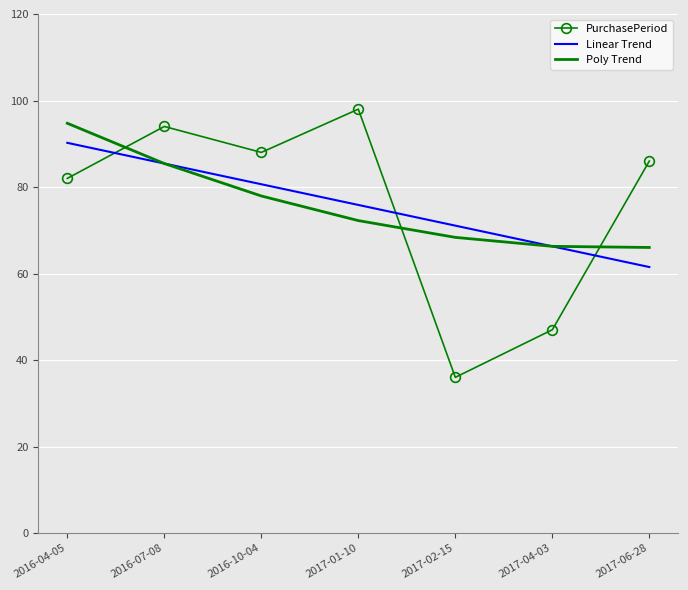

Which series has the widest spread of values?

PurchasePeriod